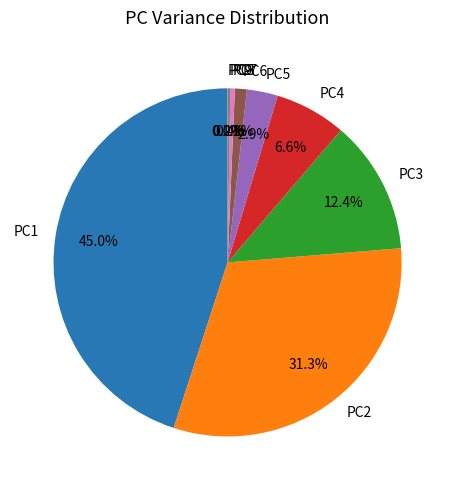

Is there a majority slice in this chart?

No